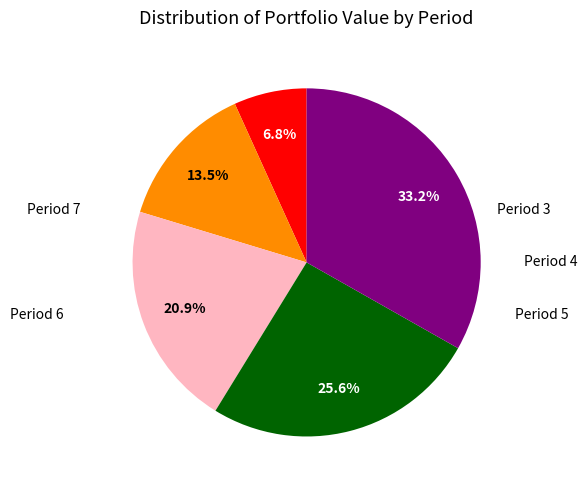

Count the number of slices in the pie.

5